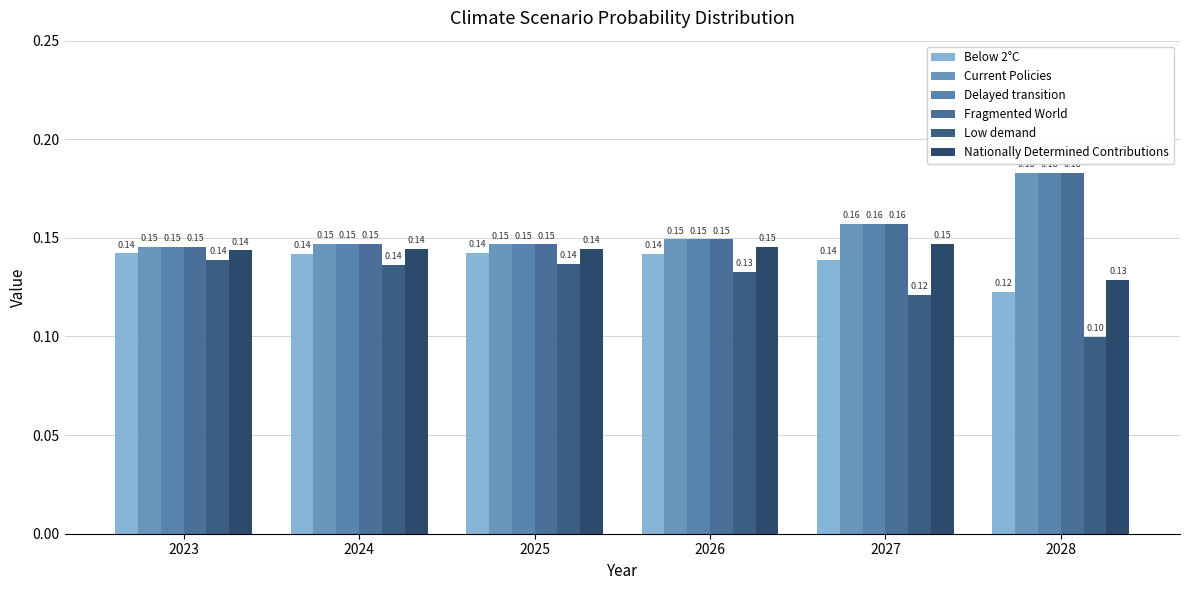

Which series has the widest spread of values?

Low demand